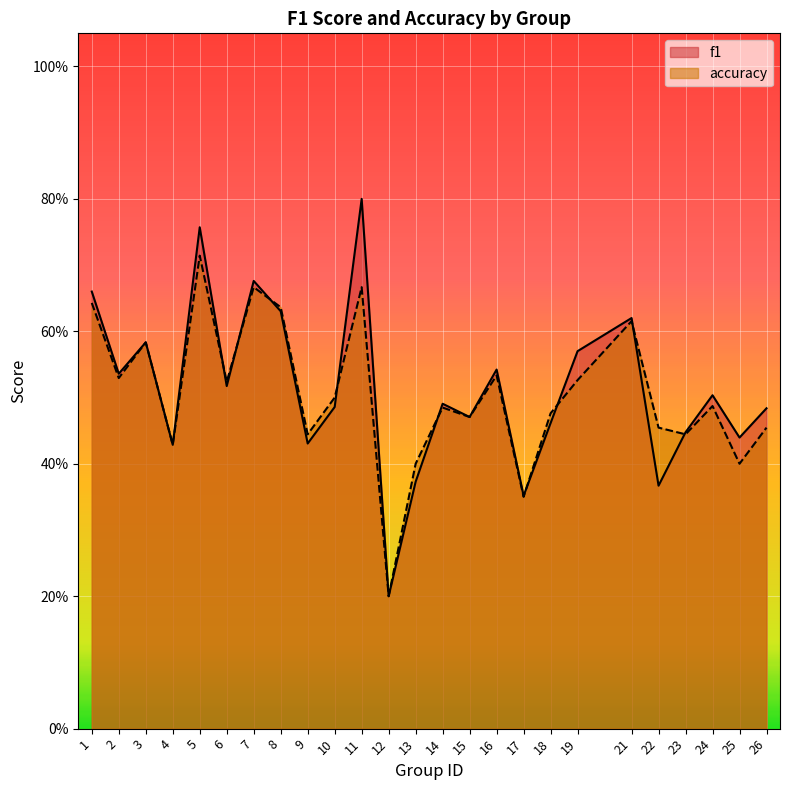

List the labels in order of accuracy value, largest first.

5, 7, 11, 1, 8, 21, 3, 16, 2, 19, 6, 10, 24, 14, 18, 15, 22, 26, 9, 23, 4, 13, 25, 17, 12